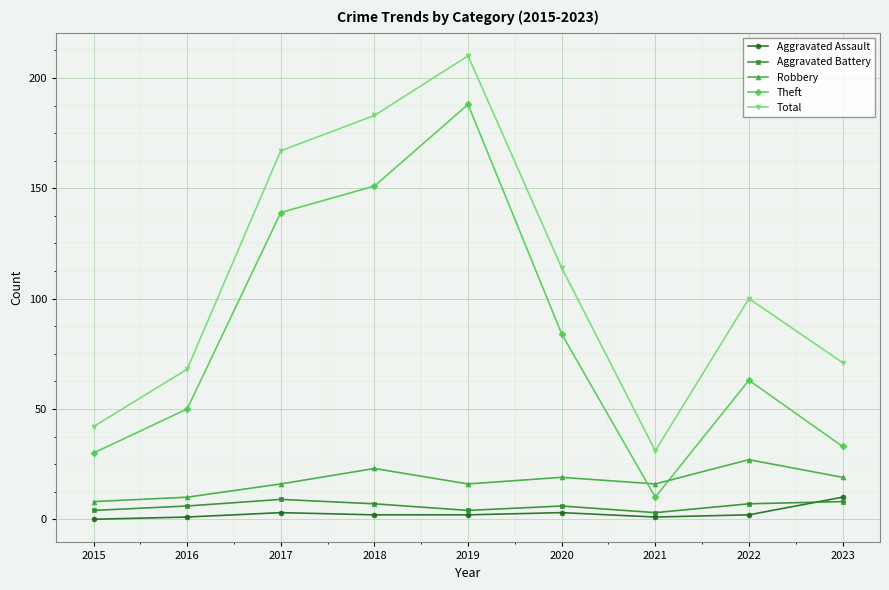

Which series has the largest total across all categories?

Total